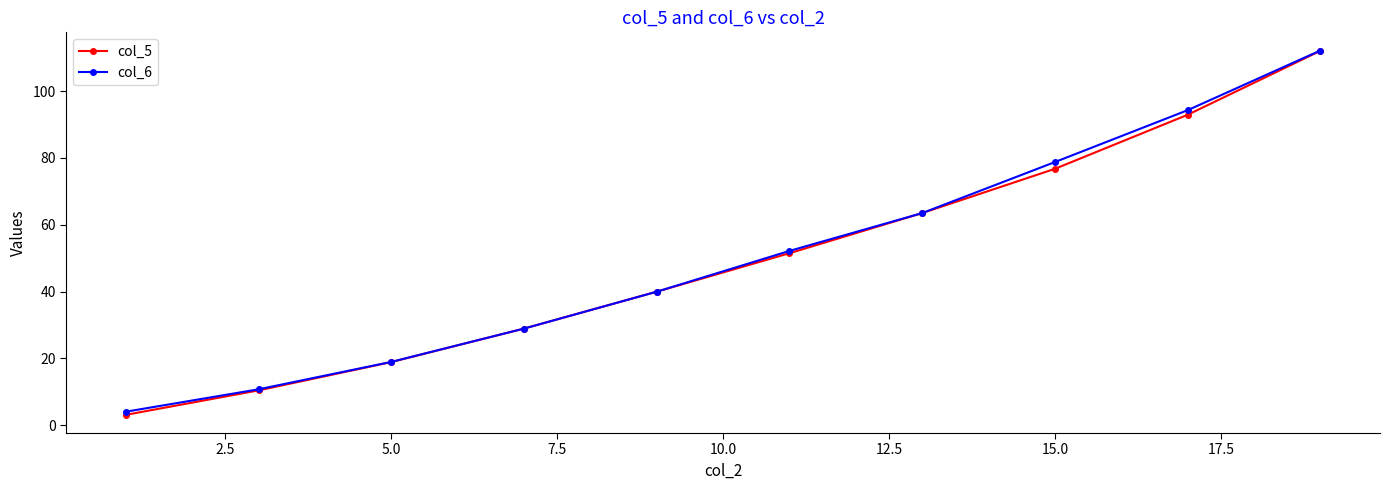

What is the smallest value displayed?

3.1